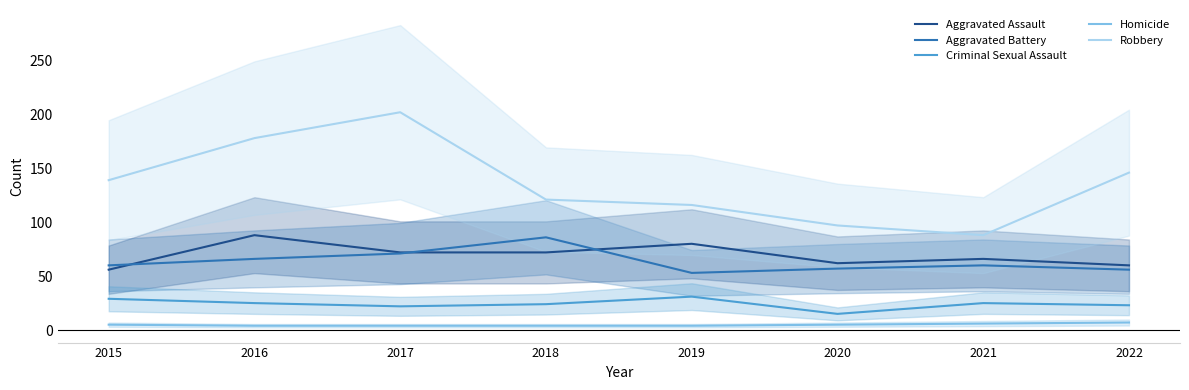

List the series in order of their peak value, lowest first.

Homicide, Criminal Sexual Assault, Aggravated Battery, Aggravated Assault, Robbery